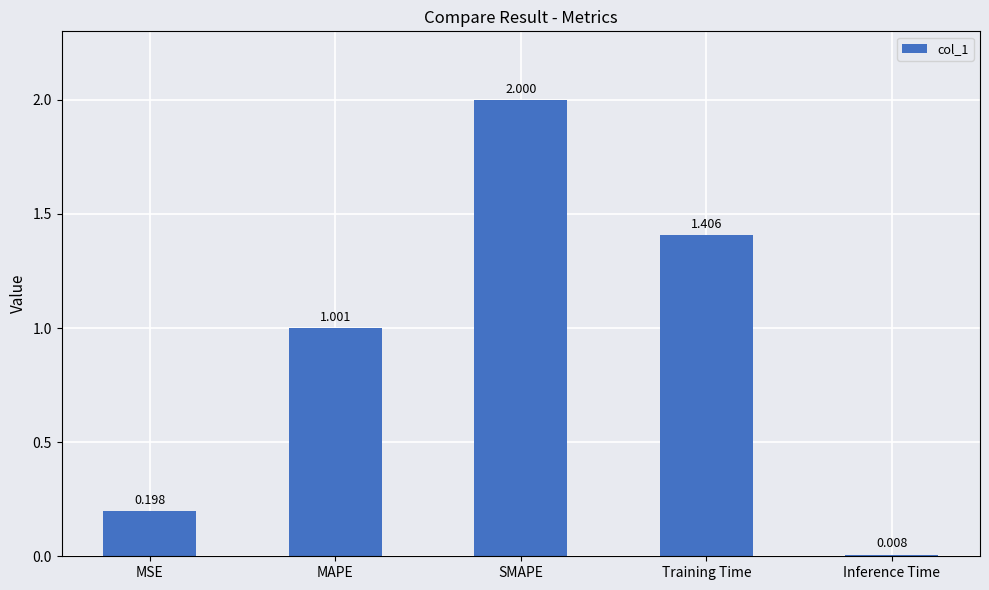

The value at MAPE is 1.0. True or false?

True